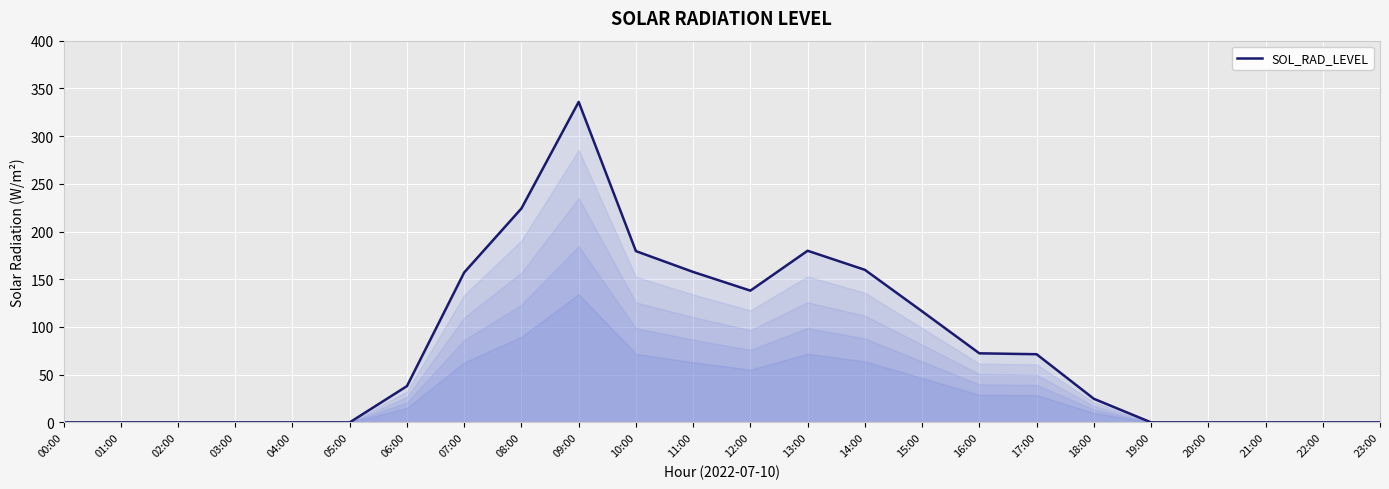

How many lines are shown in the chart?

1